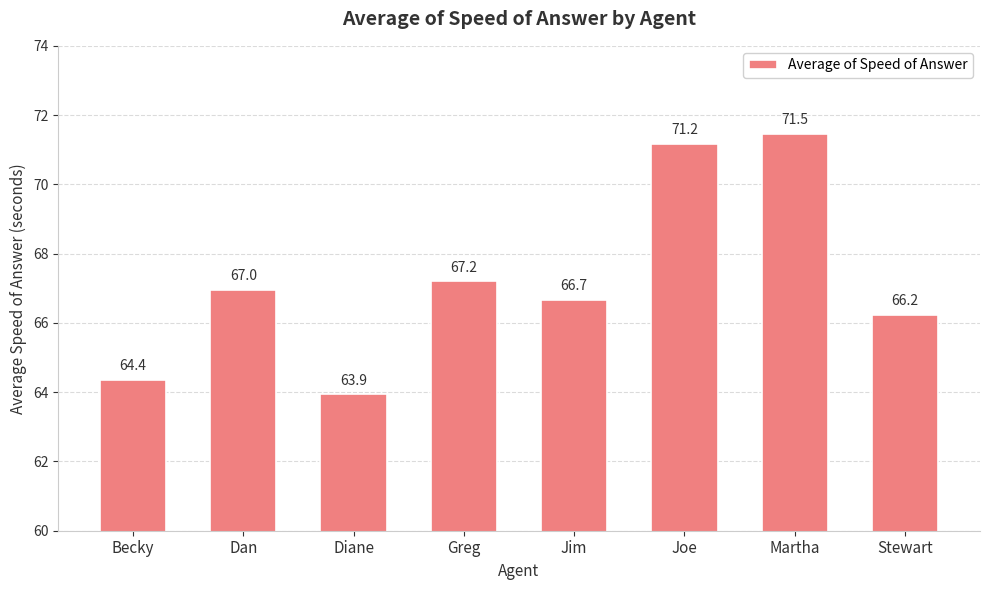

Where is the data nearest to the value 67?

Dan